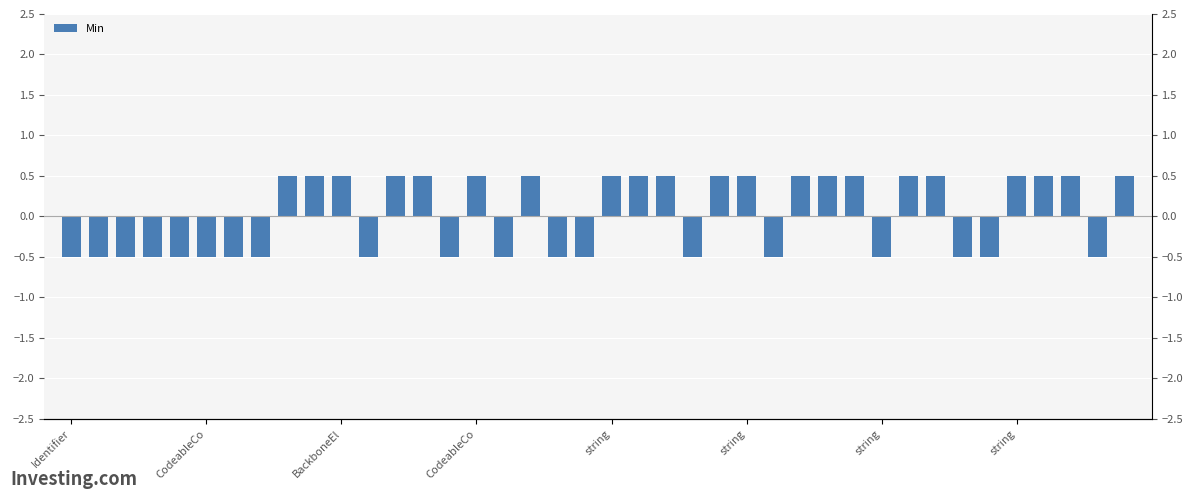

What is the change in value from 30 to 37?

+1.0